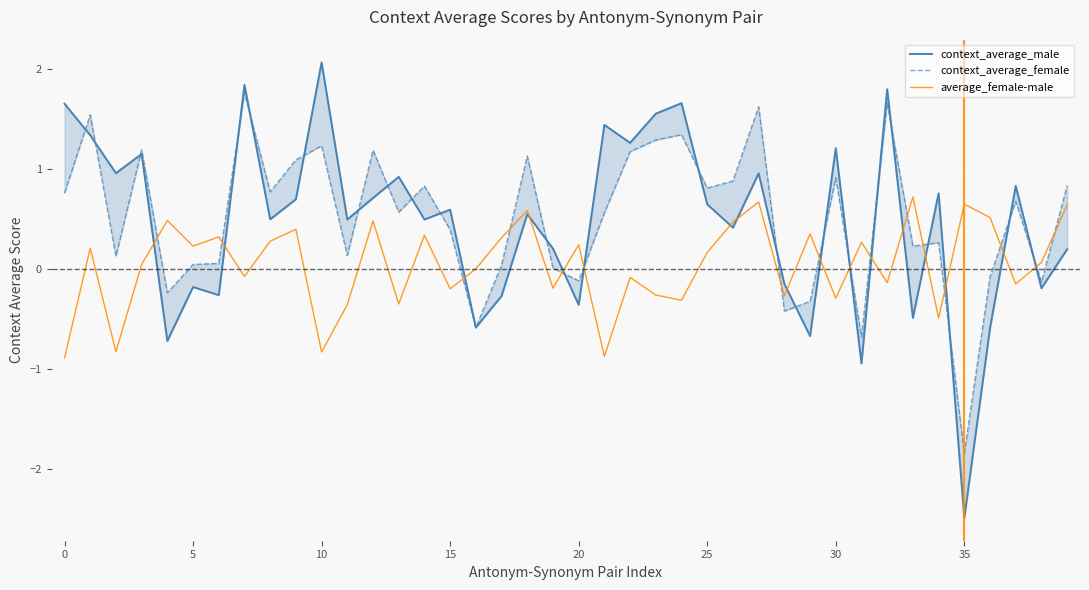

At which label is context_average_female closest to 0?

19